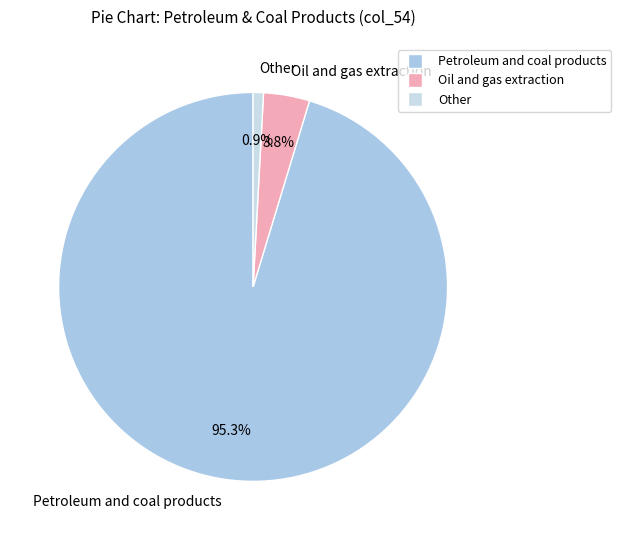

Between Petroleum and coal products and Oil and gas extraction, which is larger?

Petroleum and coal products